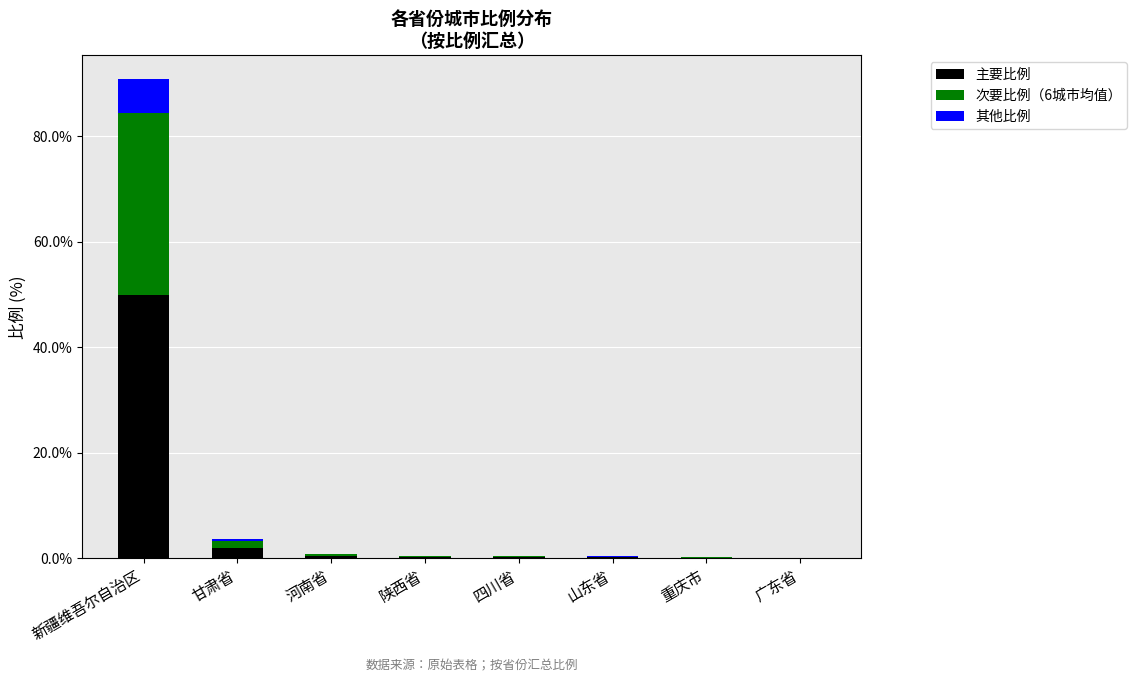

At which category is the sum across all series the highest?

新疆维吾尔自治区